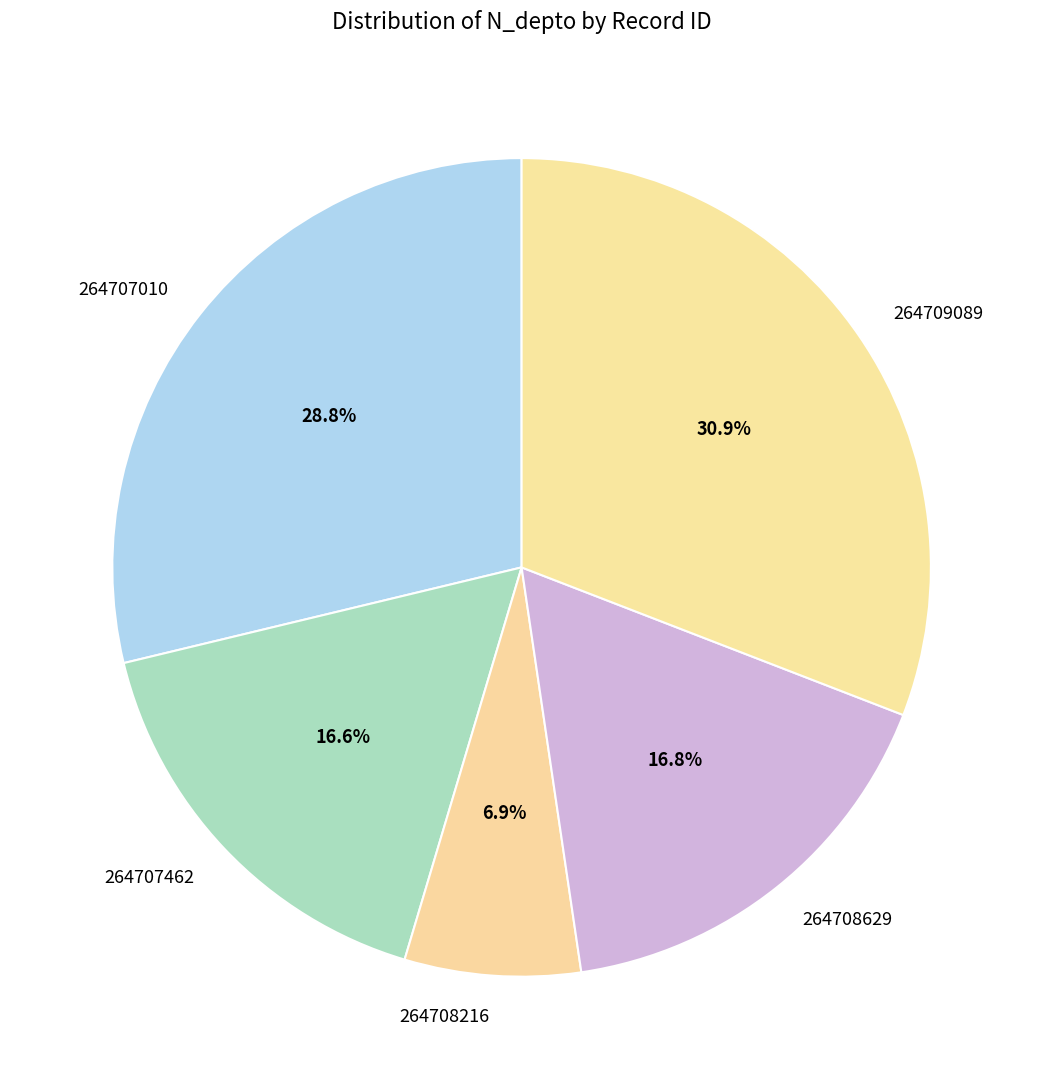

What is the largest slice in the pie chart?

264709089